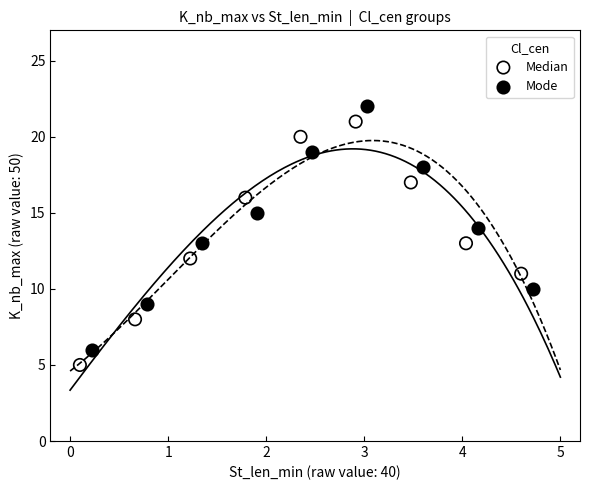

Which series contains the highest Y value?

Mode